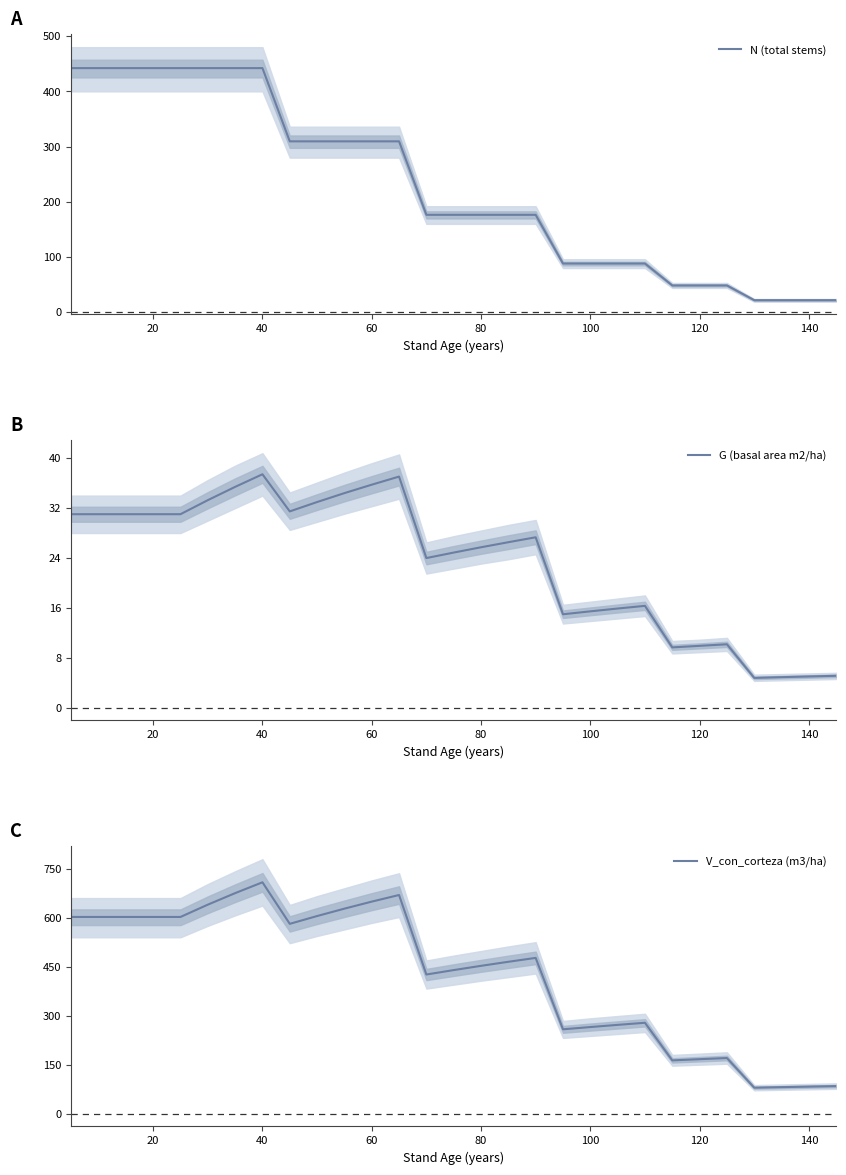

True or false: V_con_corteza (m3/ha) and G (basal area m2/ha) intersect in this chart.

False